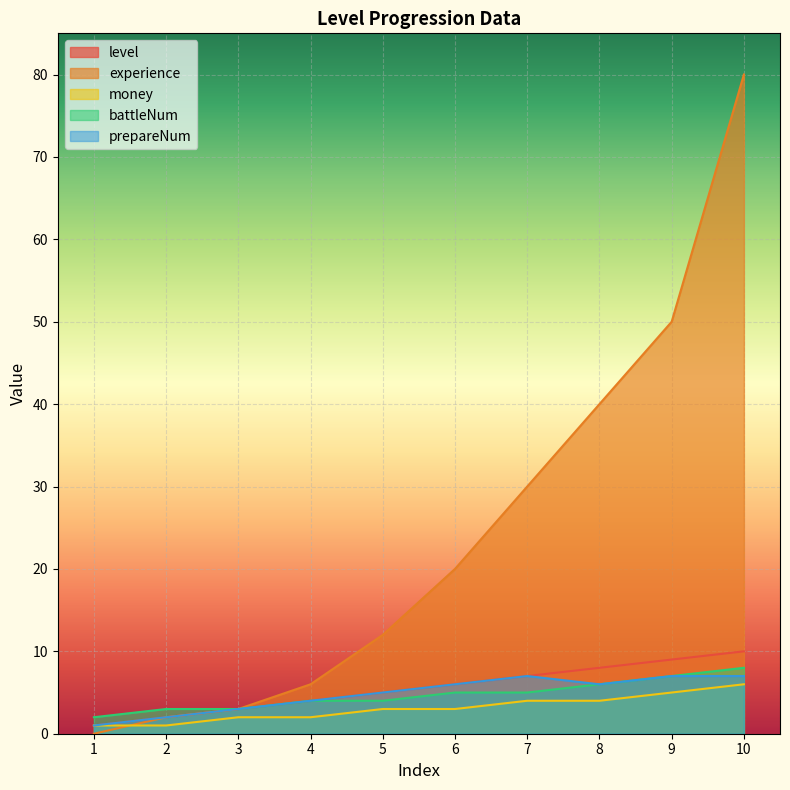

The experience series shows 67 at 8. True or false?

False